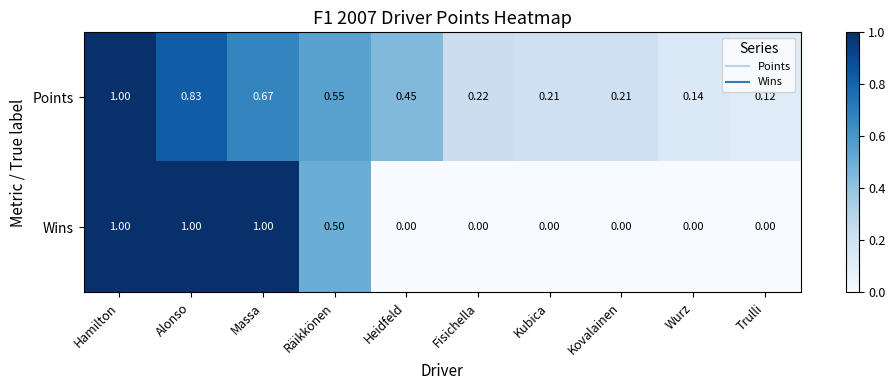

Rank the series by their average value, from lowest to highest.

Wins, Points